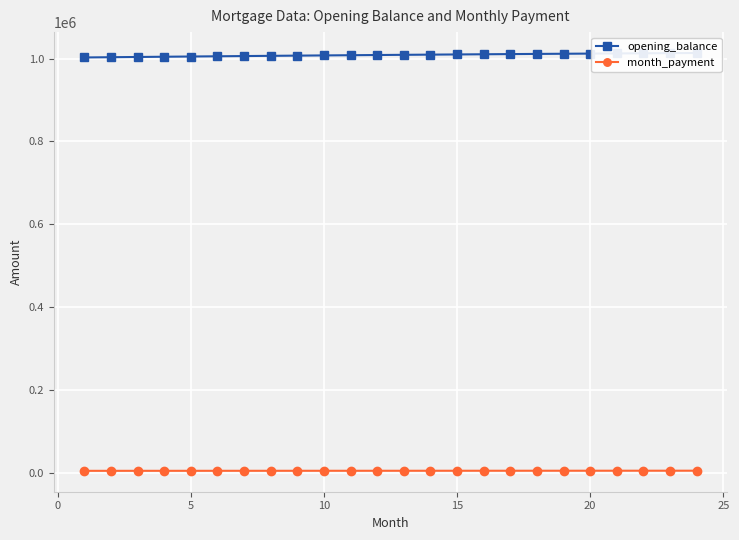

What is the maximum value shown in the chart?

1013673.3